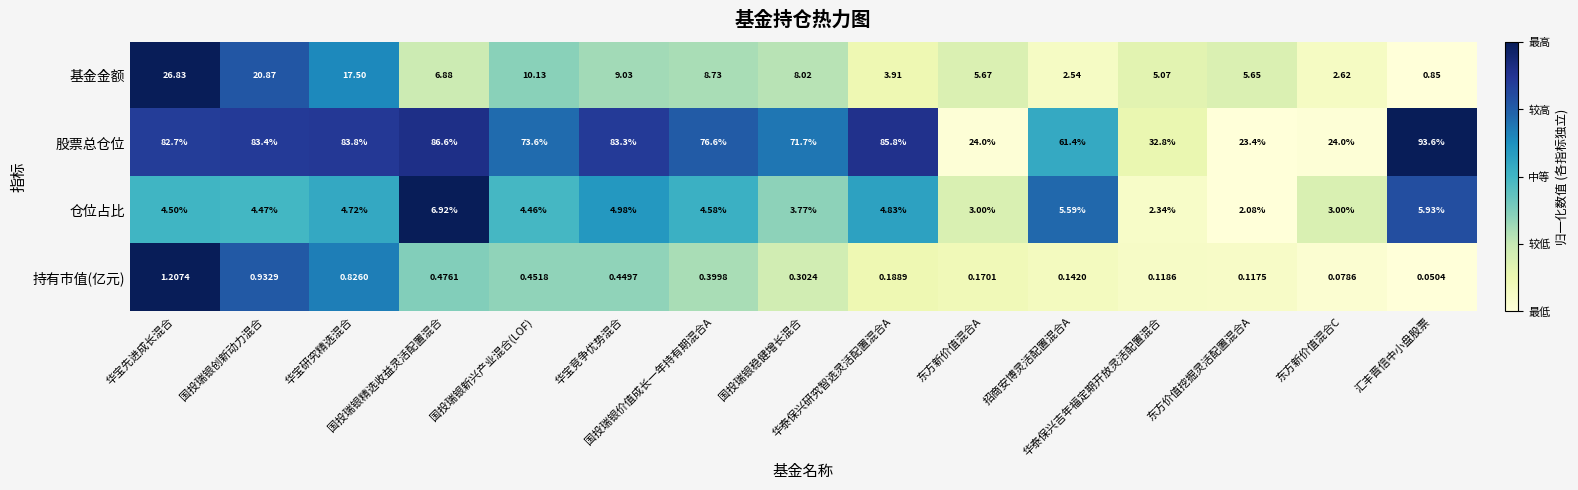

Which series changed the most between 国投瑞银价值成长一年持有期混合A and 招商安博灵活配置混合A?

股票总仓位